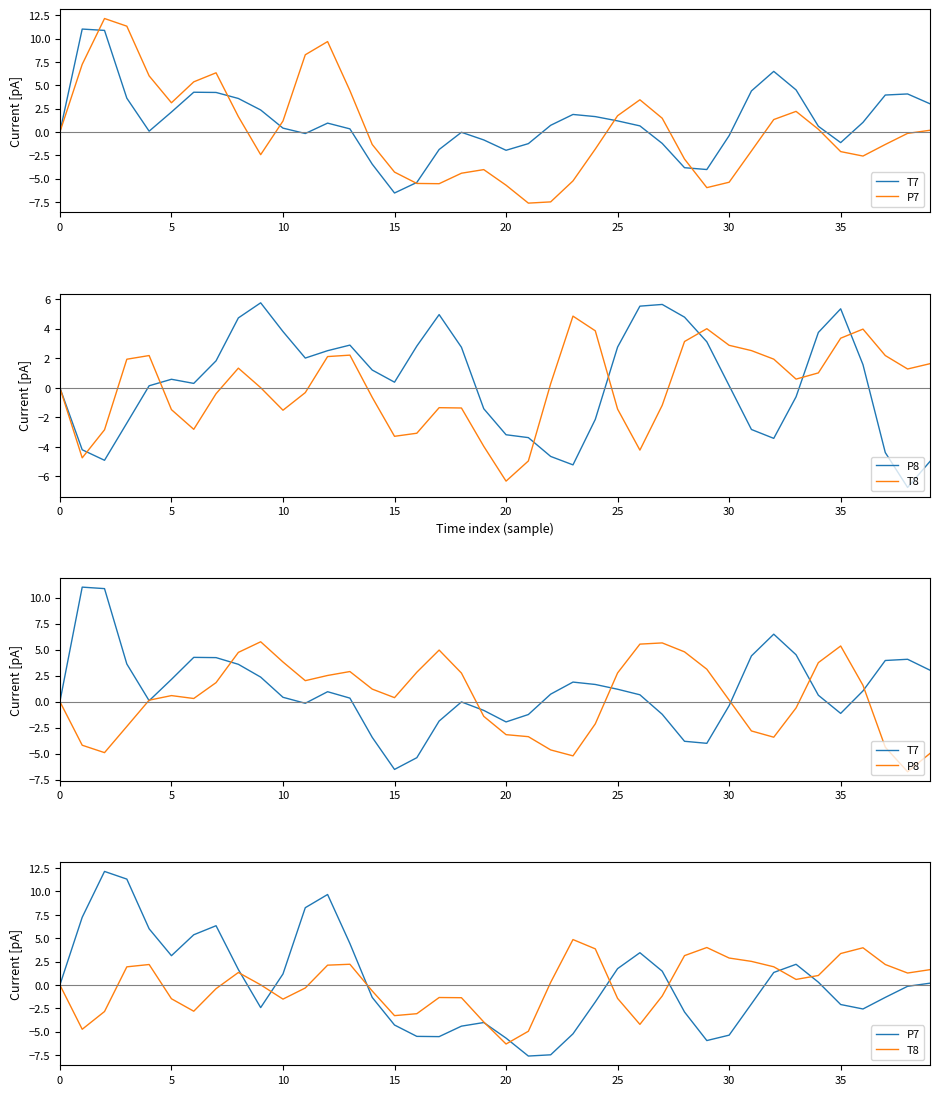

What is the difference between the second highest and minimum values in the P7 series?

18.9